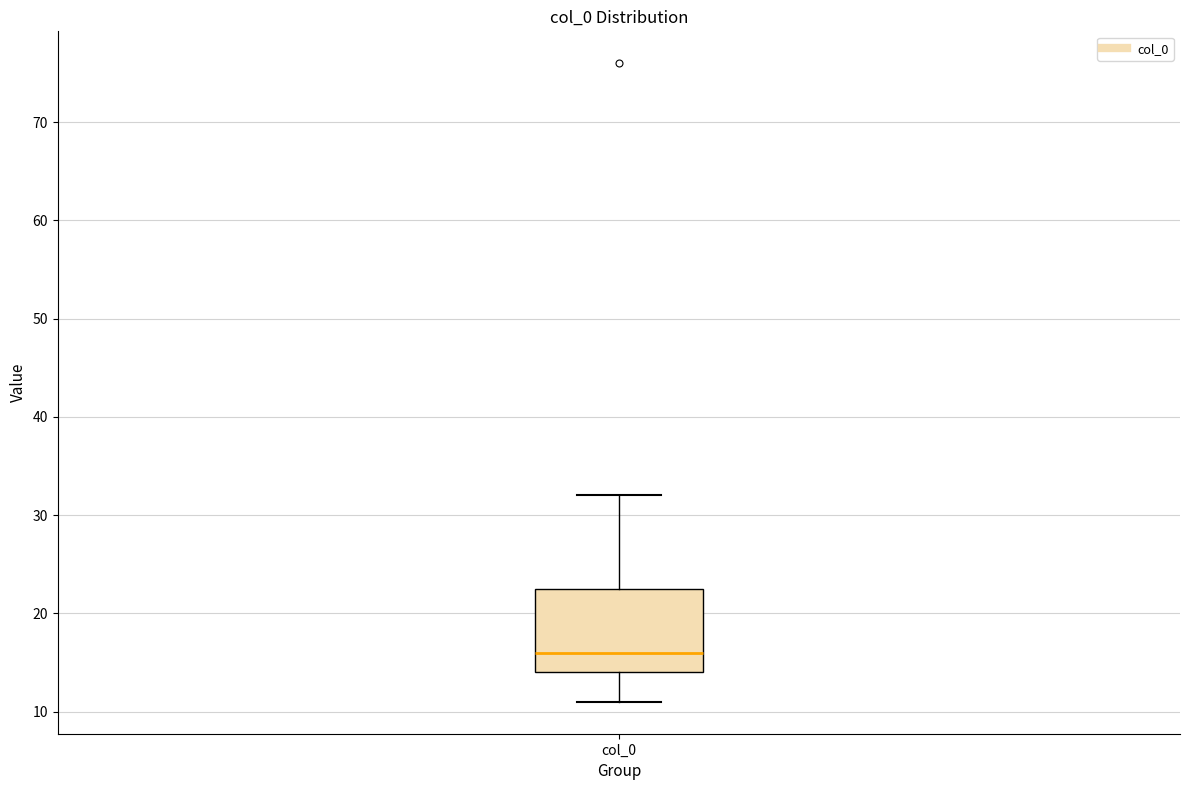

Transcribe this box plot: give where the median line is, the range the box spans, and where the two whiskers end, as read against the y-axis. The values are not printed on the chart, so give them approximately, as read against the axis.

median 16, box 14 to 23, whiskers 11 to 32